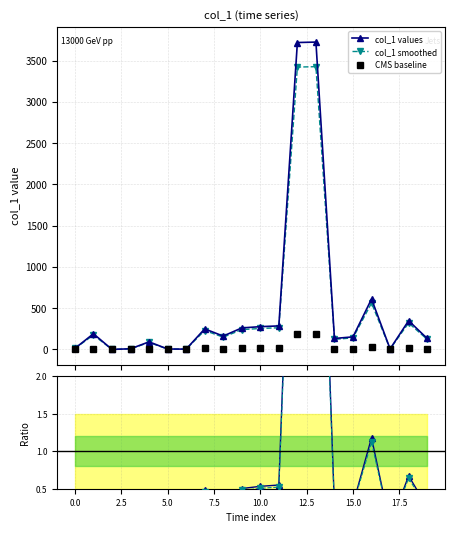

At which category is the sum across all series the highest?

13